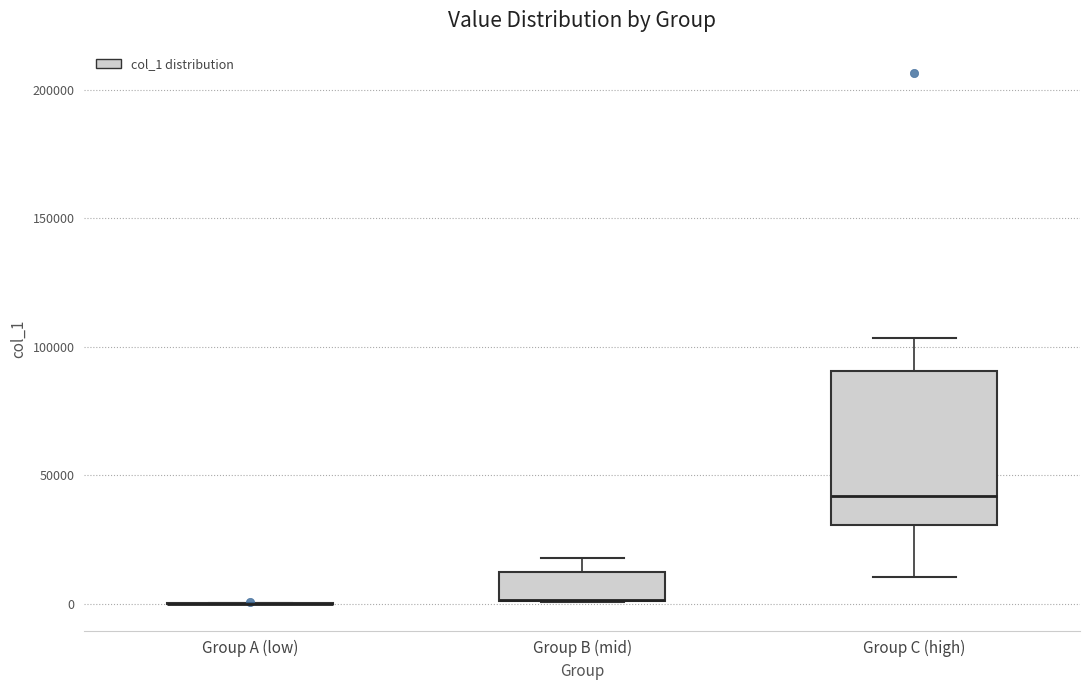

Comparing the boxes themselves (not the whiskers), which one is the tallest?

Group C (high)